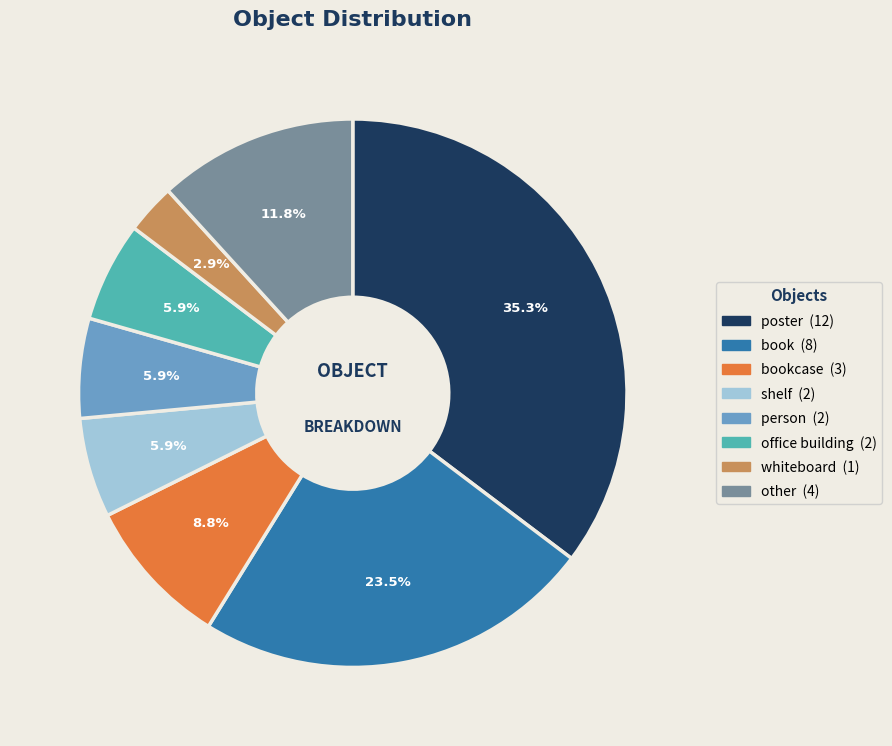

How many slices are in this pie chart?

8